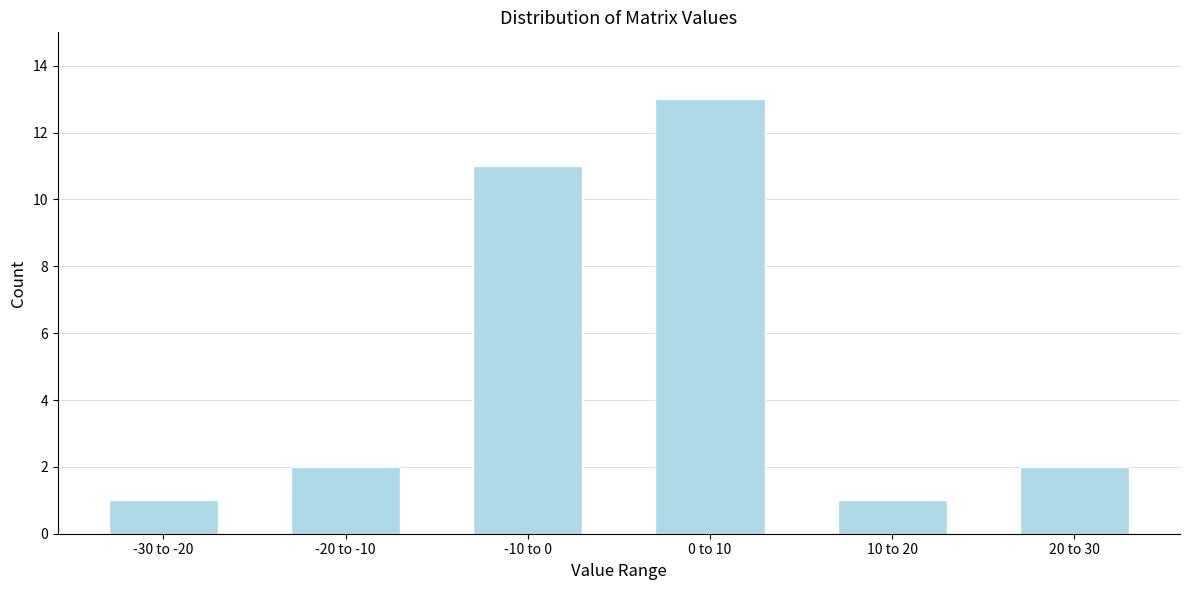

Reading left to right, list all the values displayed in this chart.

1	2	11	13	1	2